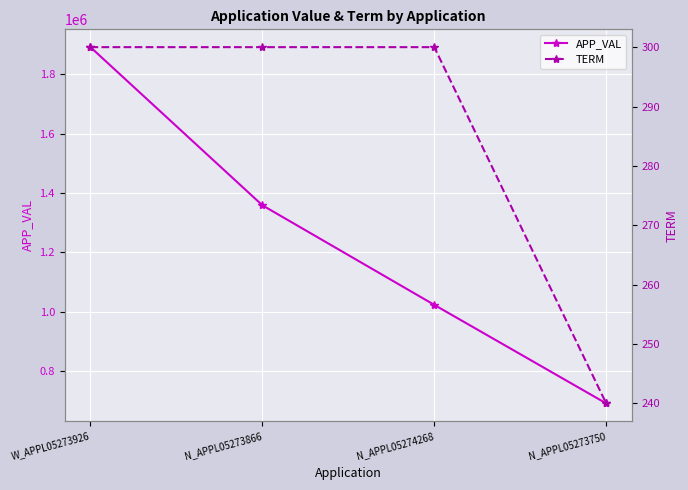

At which label does TERM reach its peak?

W_APPL05273926